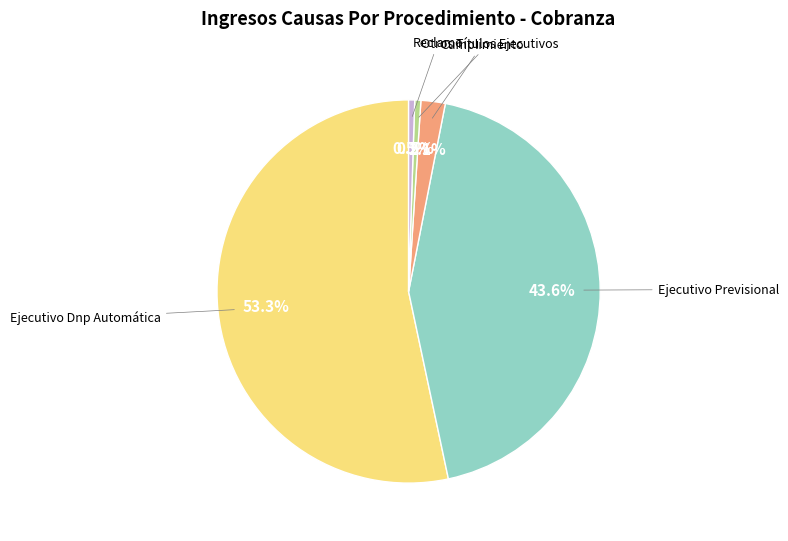

Is there any slice that represents more than half of the pie?

Yes